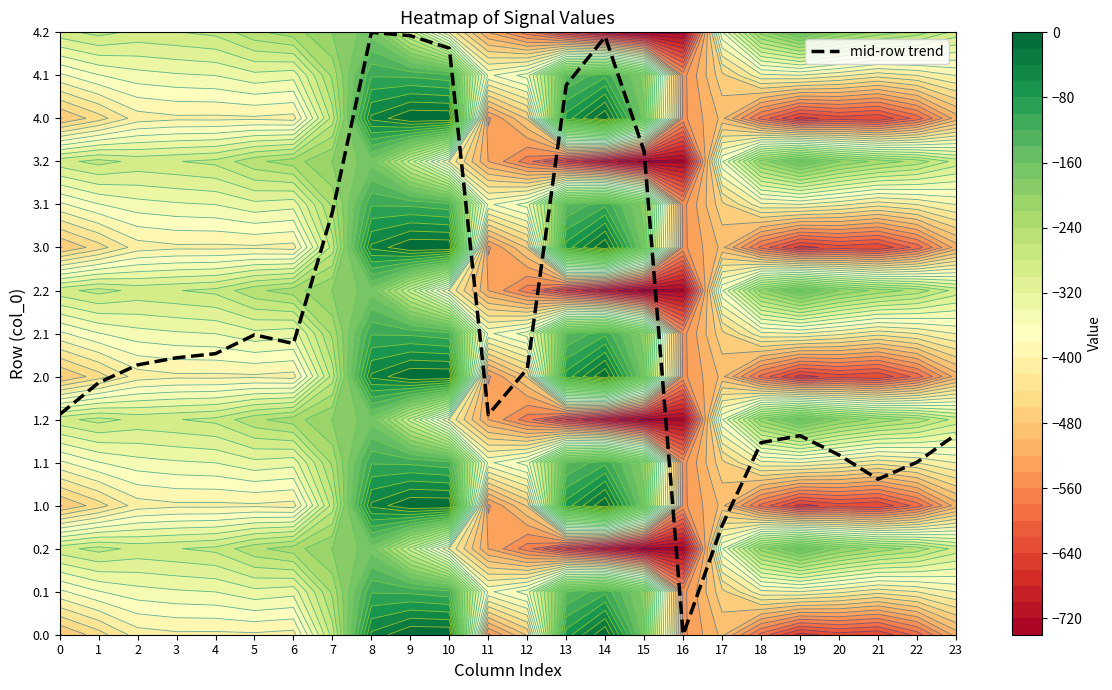

Reading left to right, extract all data points from this chart.

5.1	5.9	6.3	6.4	6.5	7.0	6.8	9.8	14.0	13.9	13.6	5.1	6.2	12.8	13.9	11.2	0.0	2.5	4.5	4.6	4.2	3.6	4.0	4.7